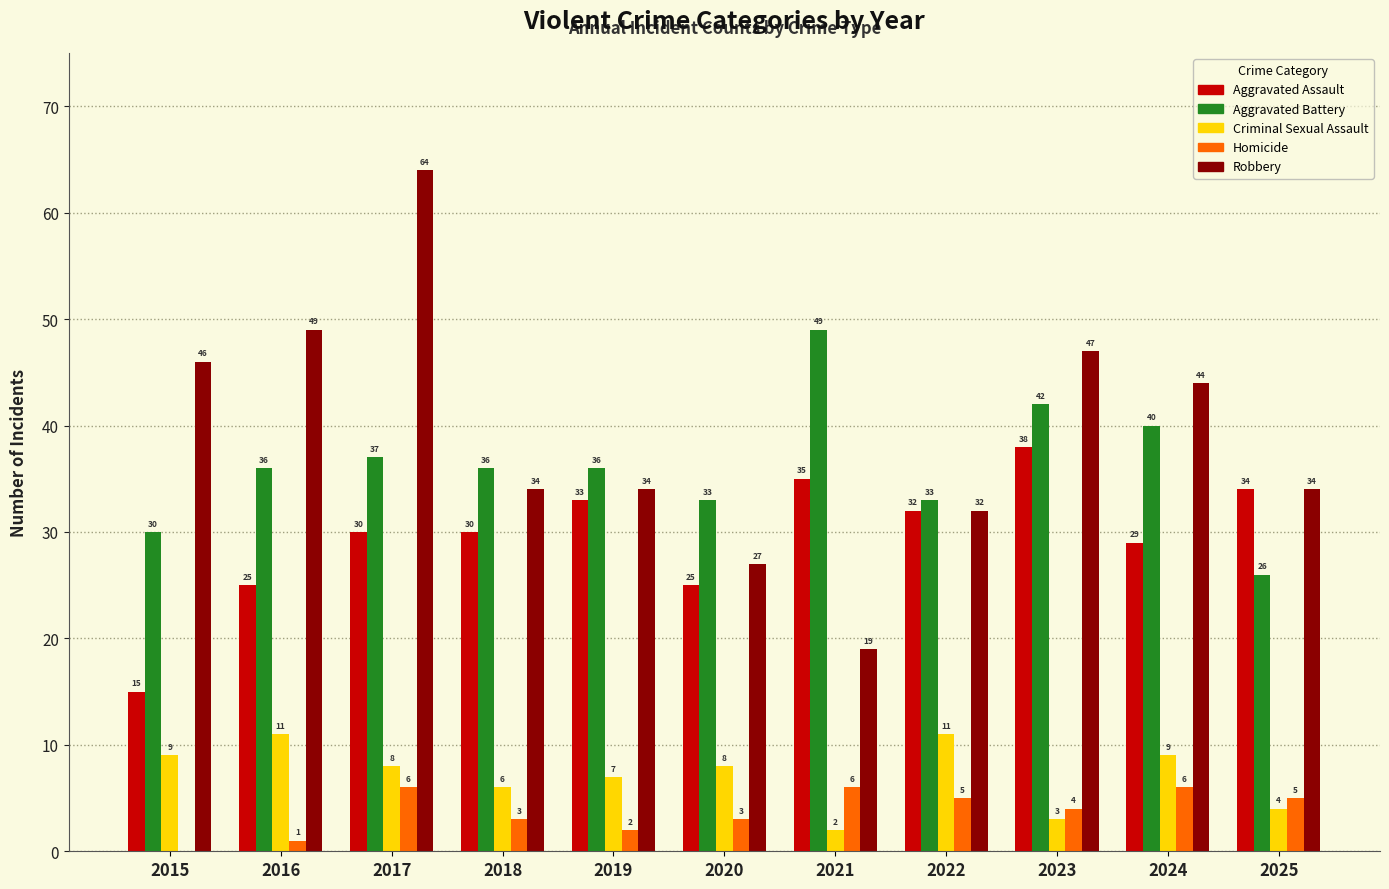

What is the total value across all series at 2019?

112